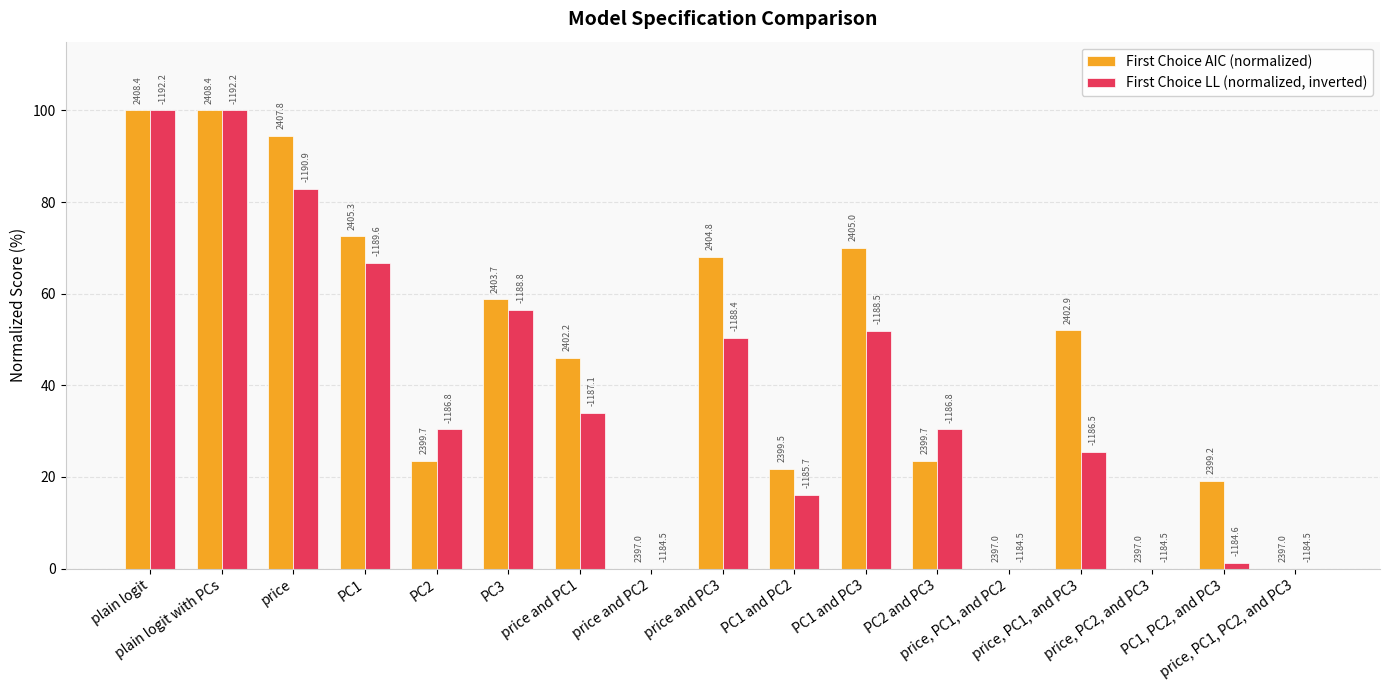

How many groups of bars are there?

17